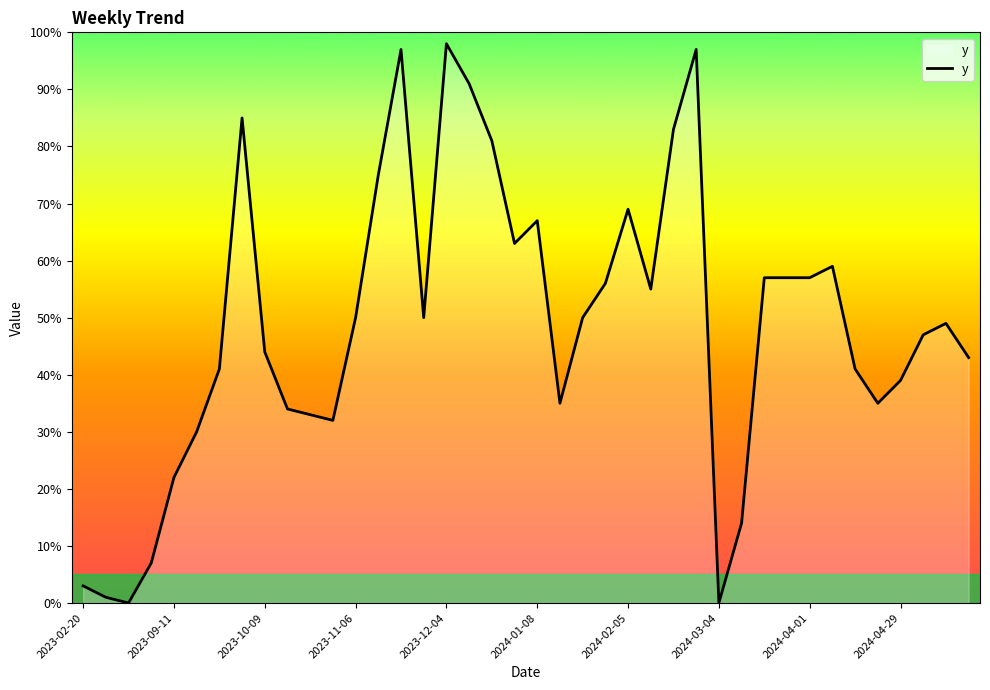

What is the difference between the maximum and minimum values?

98